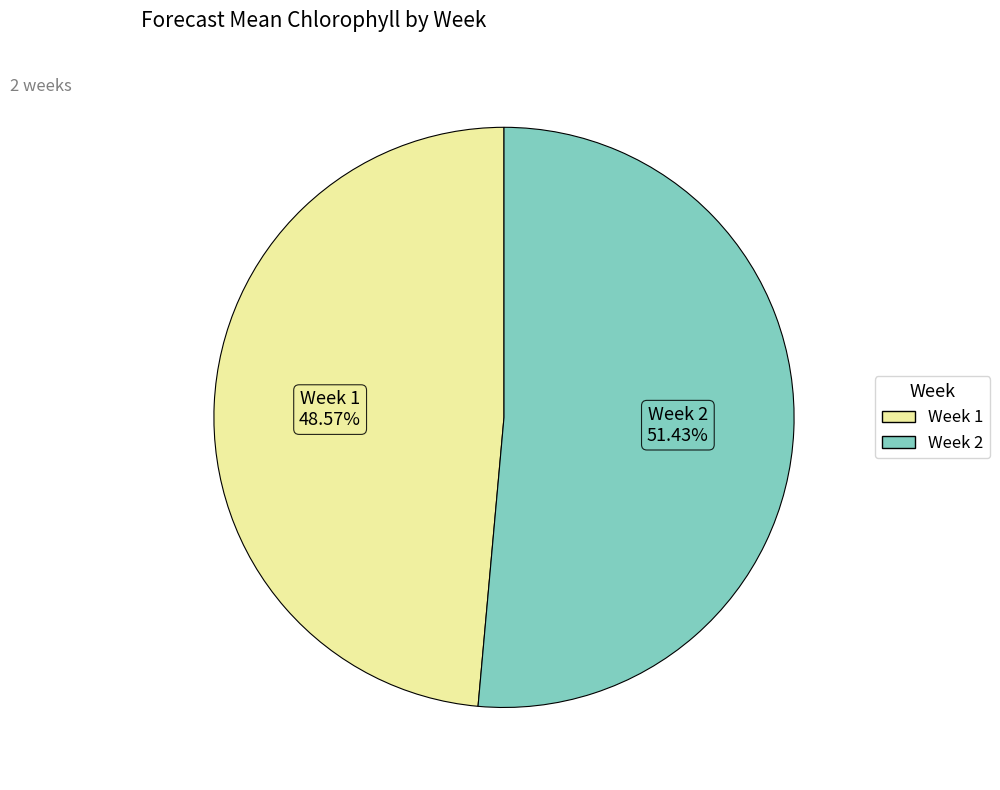

To the nearest percent, what percentage of the pie is Week 2?

51%